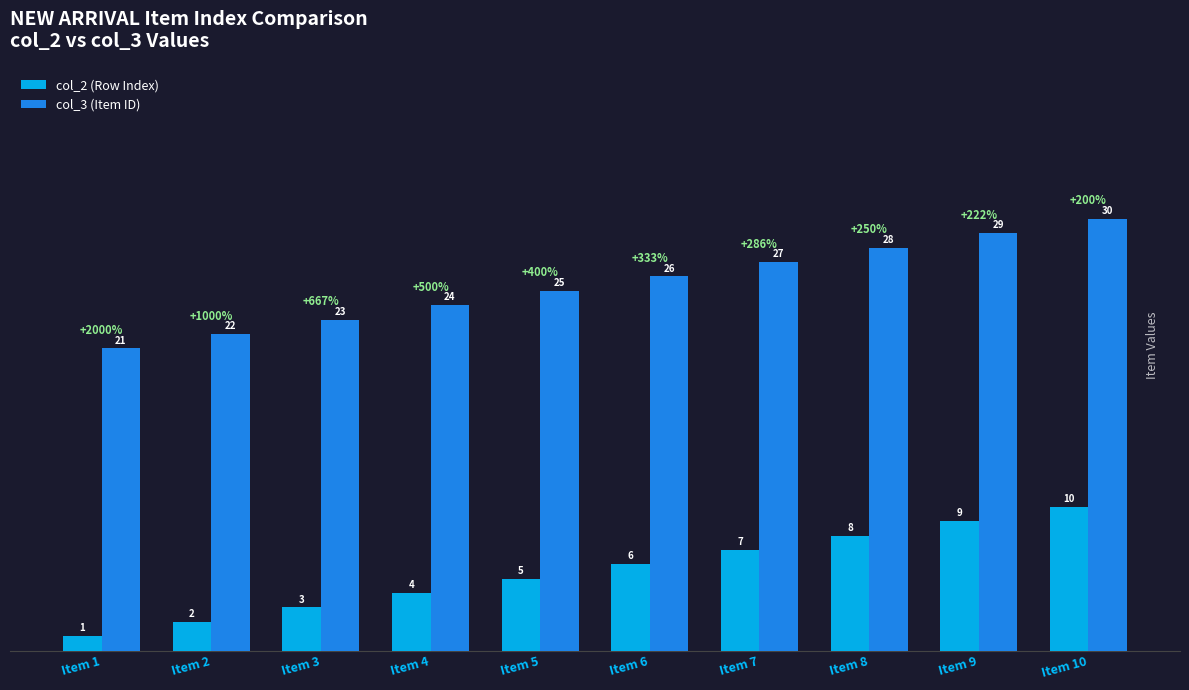

List the series in order of their peak value, lowest first.

col_2 (Row Index), col_3 (Item ID)